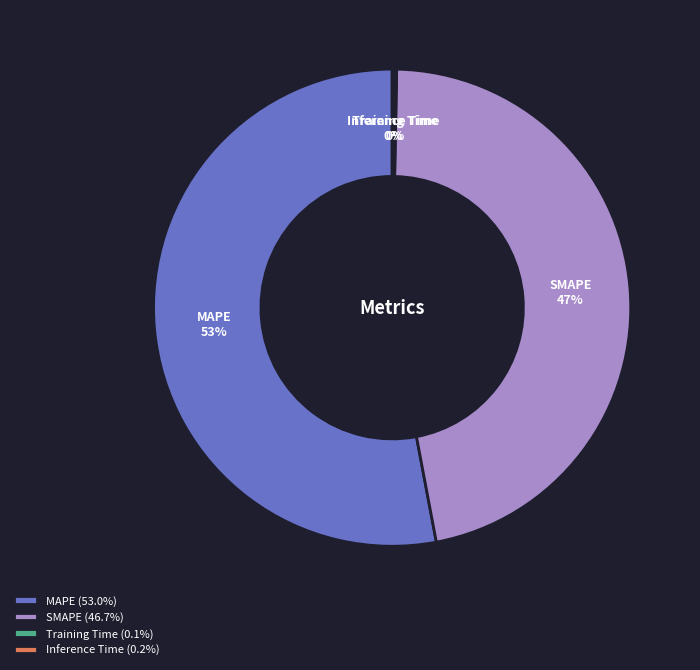

Do SMAPE and MAPE together represent more than half of the pie?

Yes